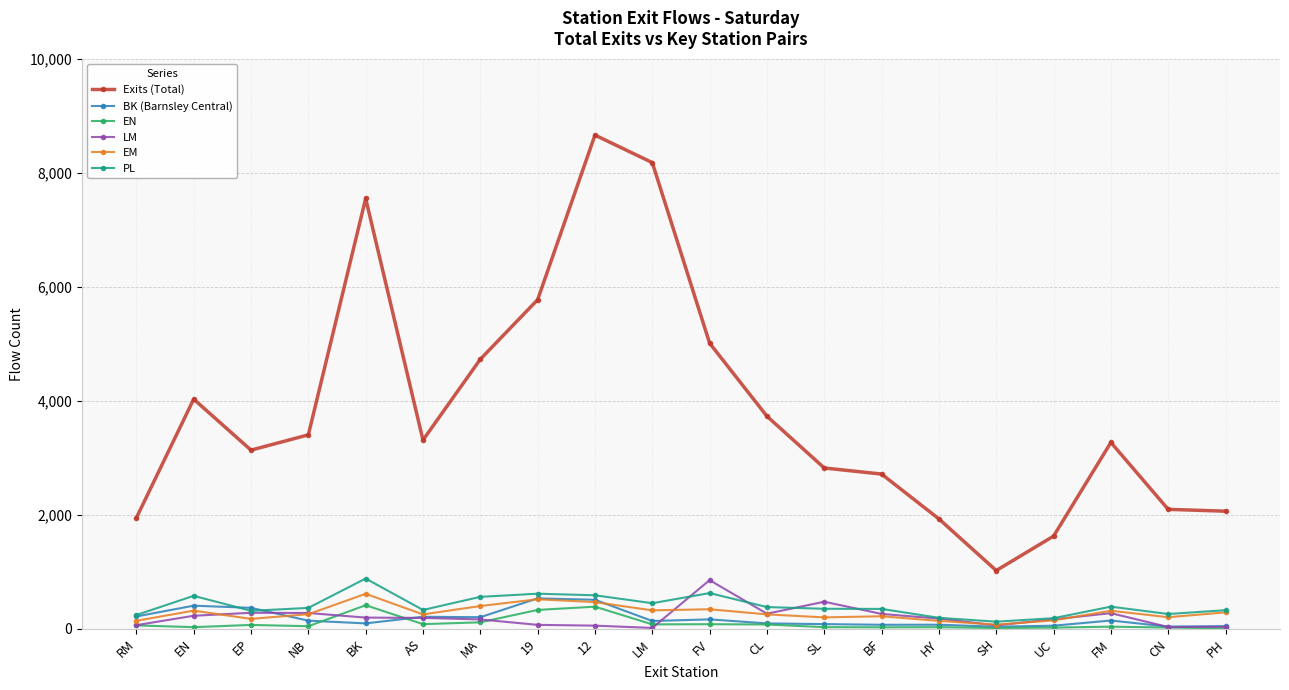

What is the difference between the second highest and minimum values in the EN series?

378.5